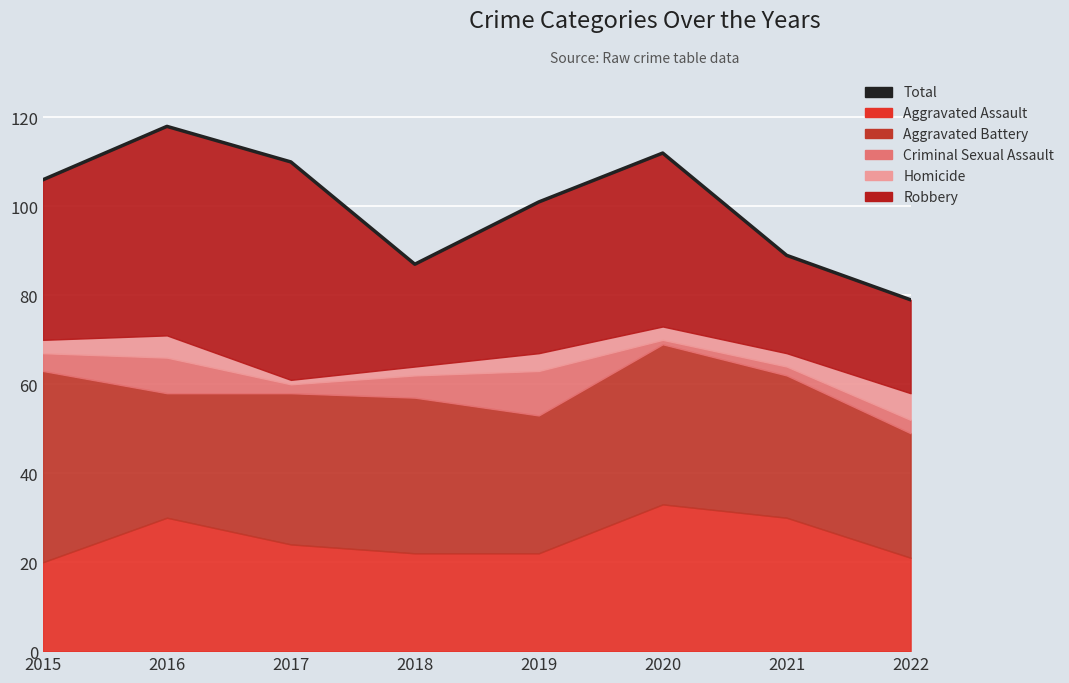

What is the change in value from 2016 to 2018?

-31